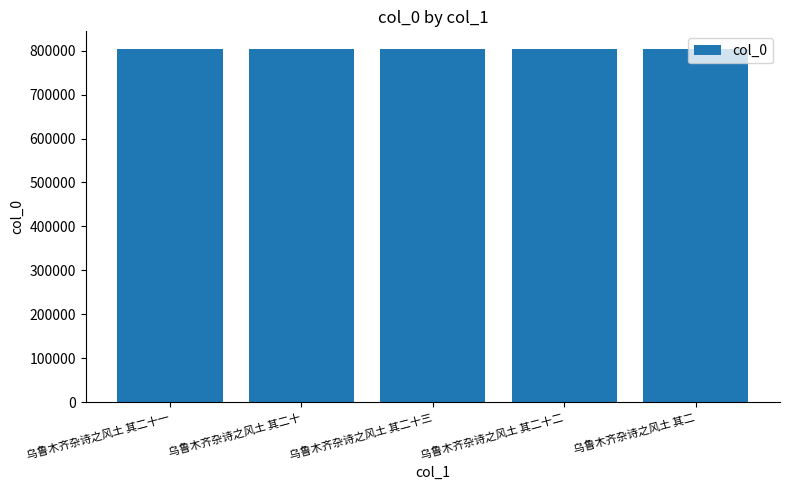

What is the sum of the values at 乌鲁木齐杂诗之风土 其二十一 and 乌鲁木齐杂诗之风土 其二十?

1607507